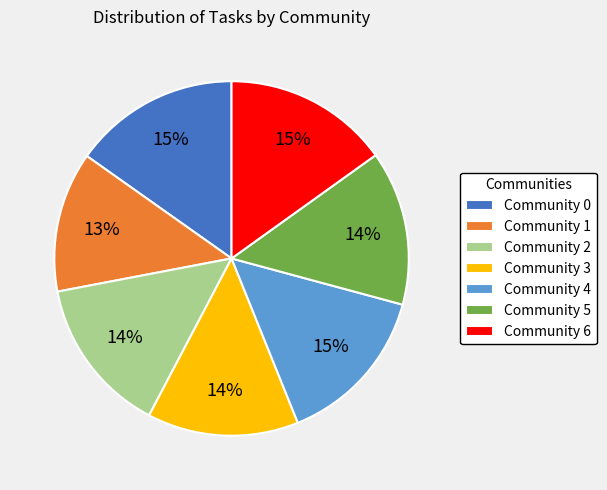

To the nearest percent, what percentage of the pie is Community 6?

15%